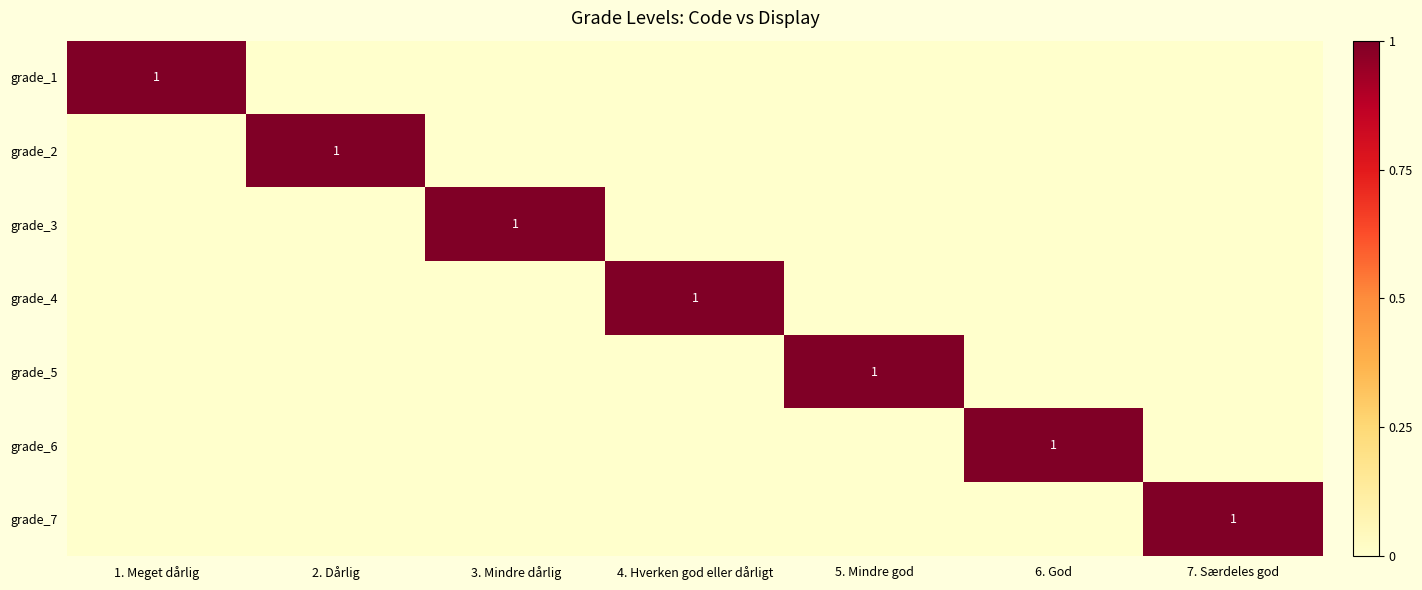

The value of grade_5 at 5. Mindre god is 1. True or false?

True